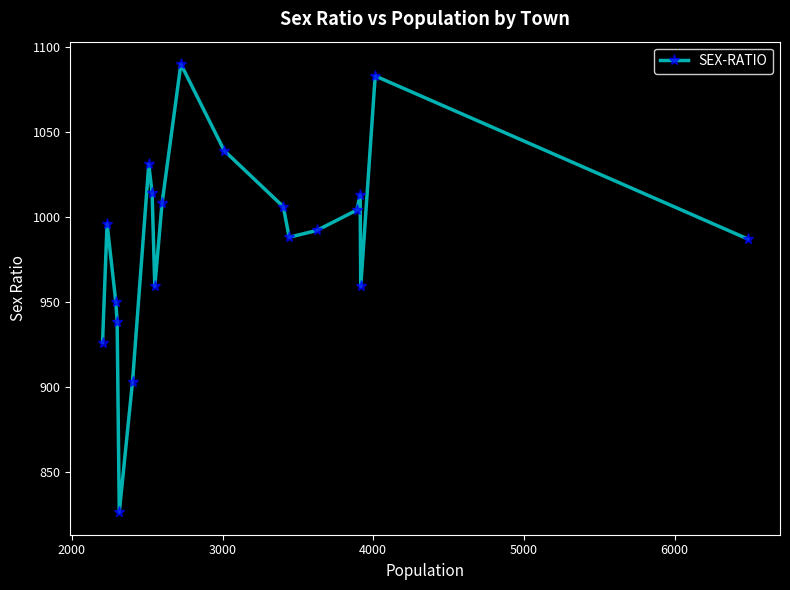

What is the difference between the second highest and minimum values?

257